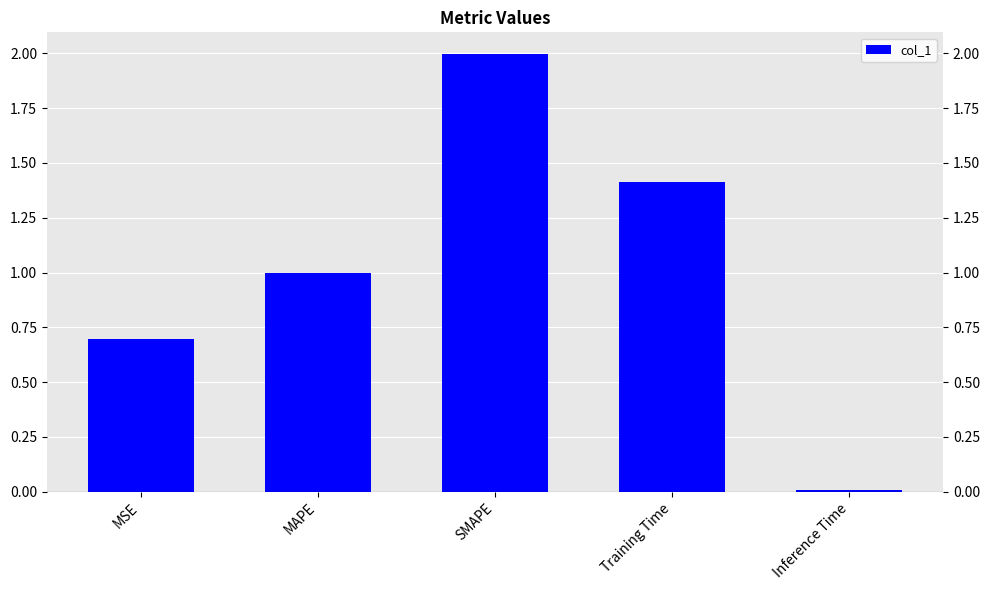

At which category does the chart reach its minimum across all series?

Inference Time